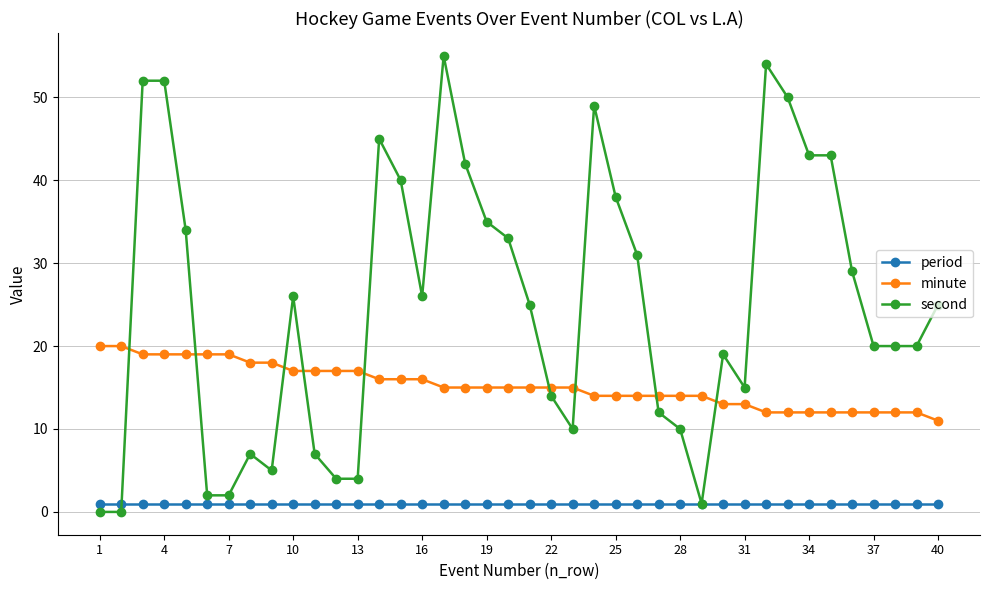

How many lines are shown in the chart?

3